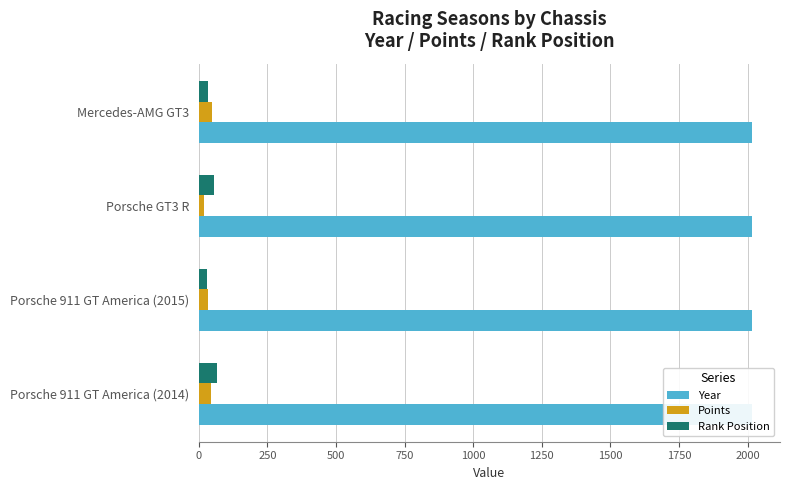

What is the value of the Points bar at the 4th from the left?

48